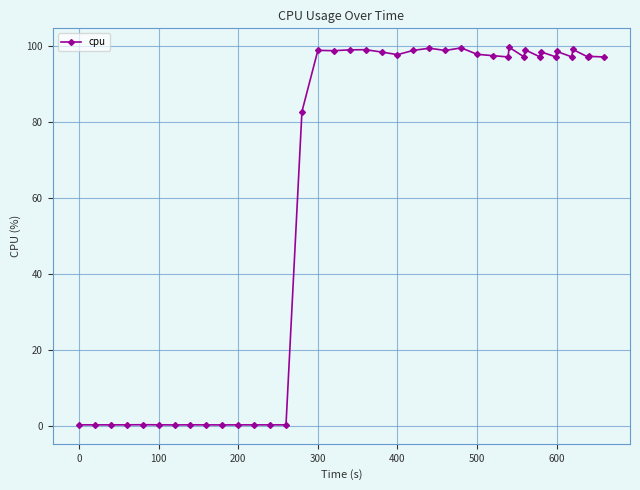

What is the value of the 28th point from the left?

97.2